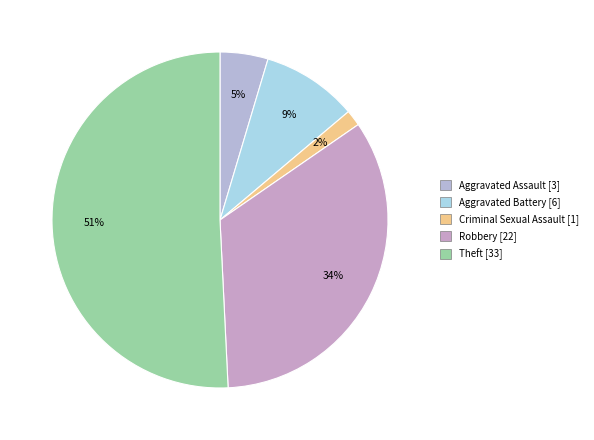

How many segments does this pie chart have?

5